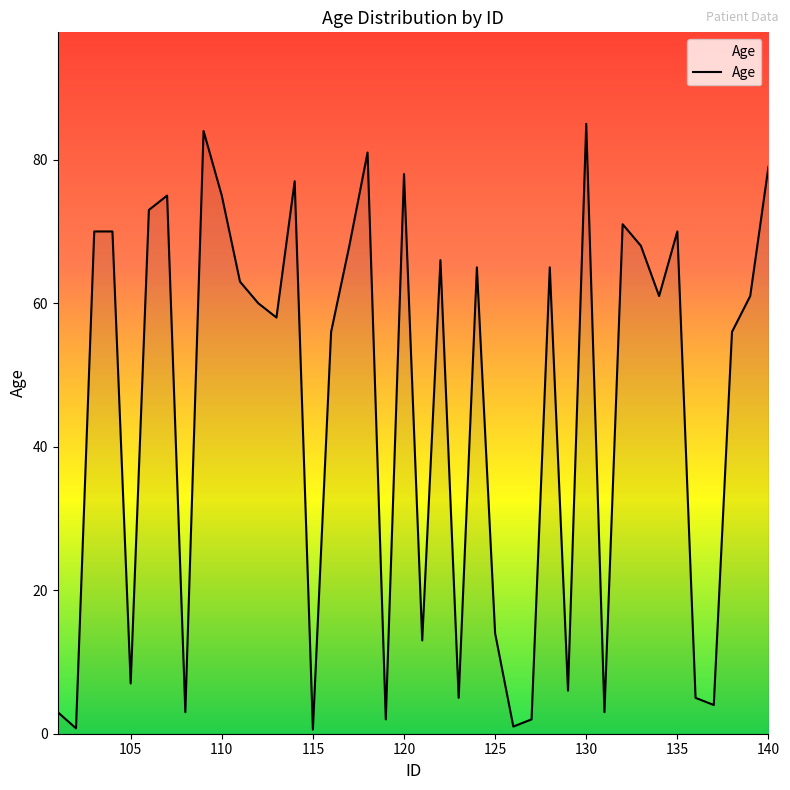

What is the maximum value shown in the chart?

85.0